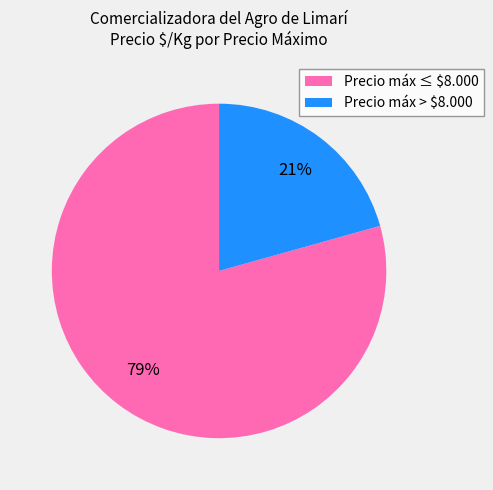

Which category accounts for the majority?

Precio máx ≤ $8.000